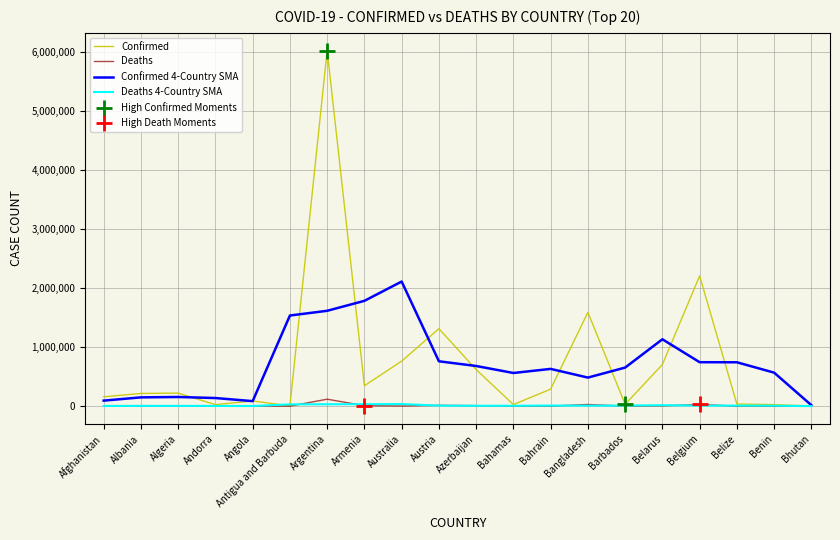

Between Argentina and Bangladesh, which series saw the biggest shift?

Confirmed